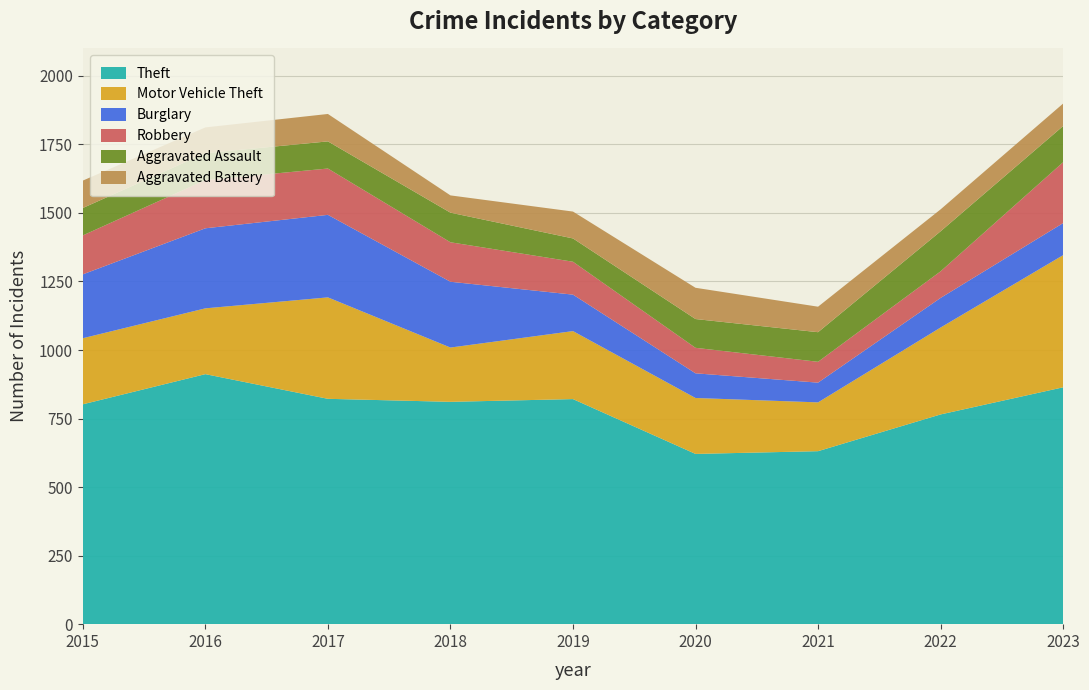

Reading left to right, extract all data points from this chart.

Theft: 802	912	822	811	821	621	631	765	864
Motor Vehicle Theft: 241	240	370	198	248	204	178	317	482
Burglary: 233	292	301	240	133	90	72	108	117
Robbery: 142	176	169	144	120	93	76	97	222
Aggravated Assault: 100	98	99	108	85	105	108	146	132
Aggravated Battery: 100	94	100	63	98	114	93	80	82